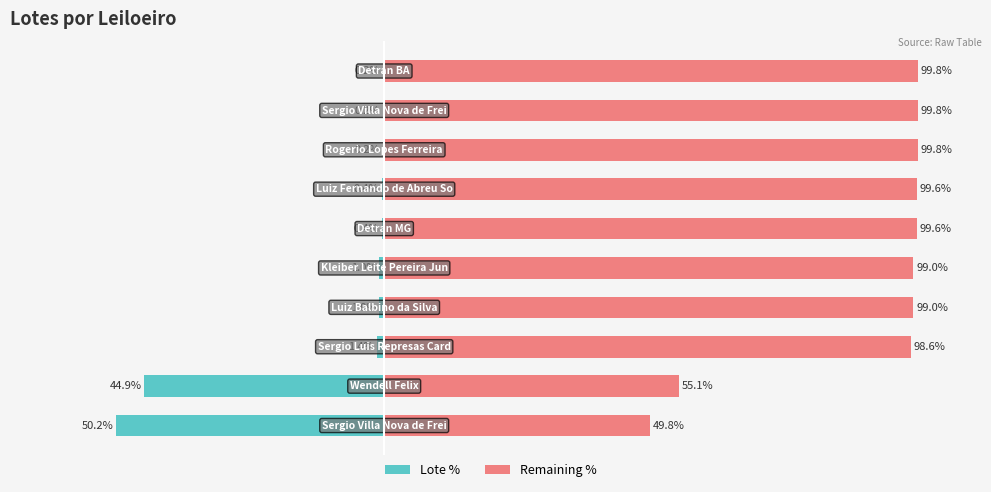

At 3, list the series in order from largest to smallest.

Remaining %, Lote %